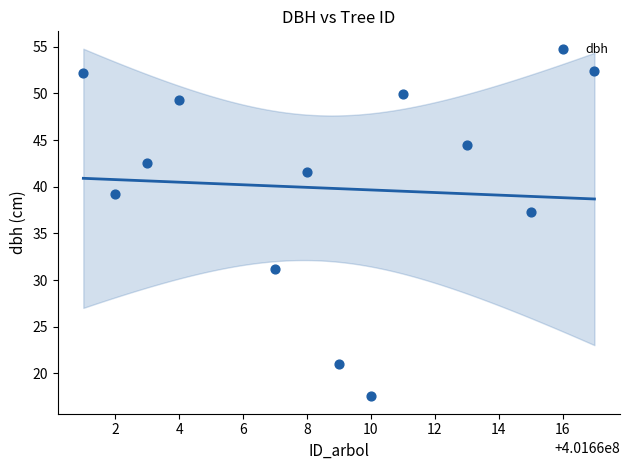

What is the range of X values (max minus min)?

16.0